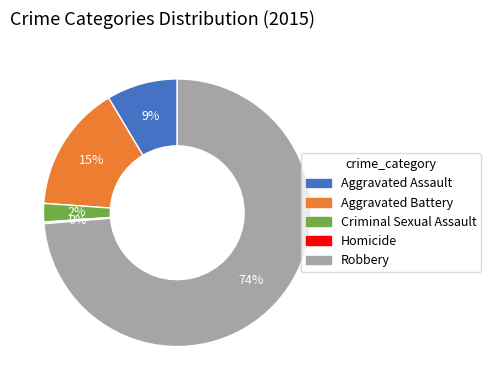

Which has a higher value, Aggravated Assault or Criminal Sexual Assault?

Aggravated Assault